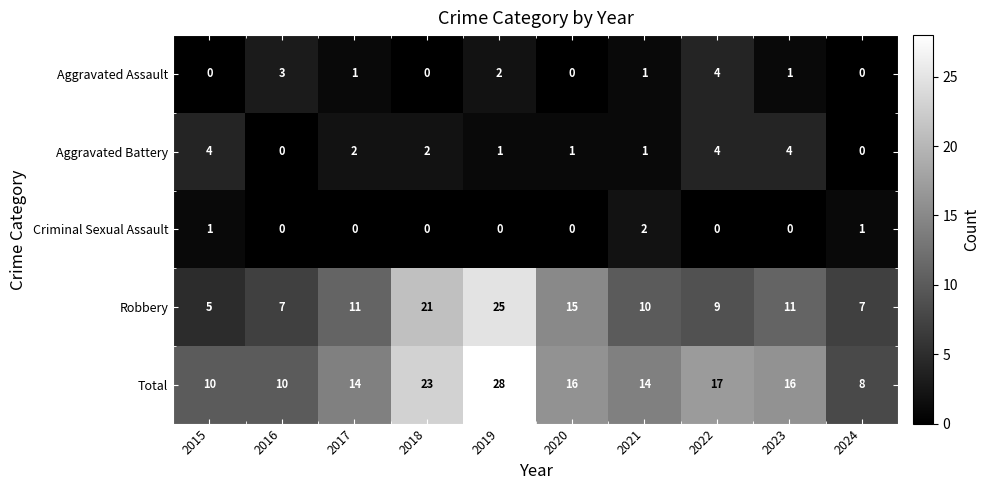

Where does the Aggravated Battery series first go above 2?

2015